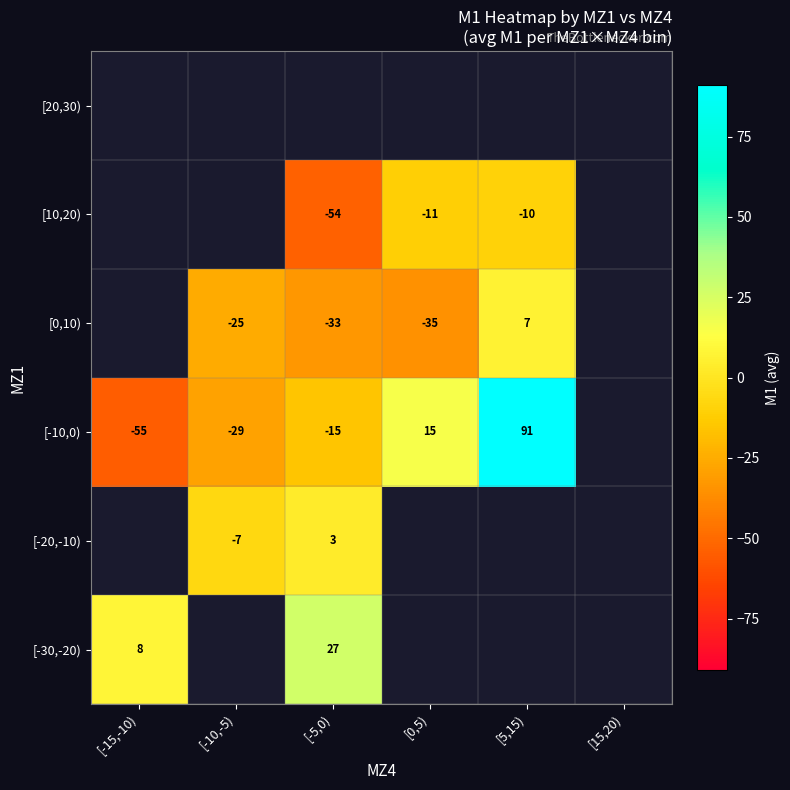

Which label corresponds to the smallest value in the chart?

[-15,-10)